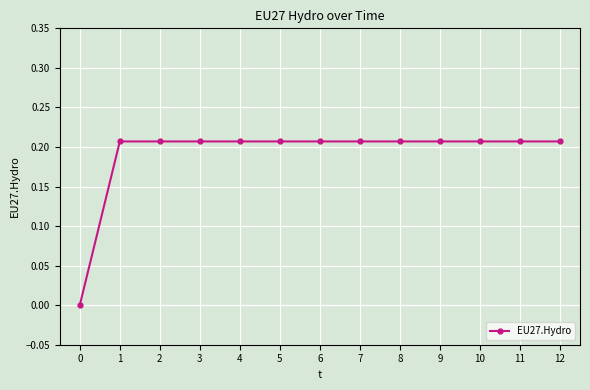

What is the change in value from 0 to 6?

+0.2